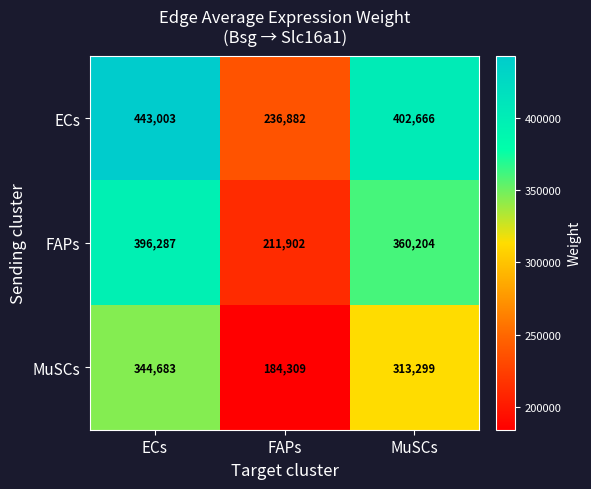

Reading left to right, extract all data points from this chart.

ECs: ECs=443003	FAPs=236882	MuSCs=402666
FAPs: ECs=396287	FAPs=211902	MuSCs=360204
MuSCs: ECs=344683	FAPs=184309	MuSCs=313299